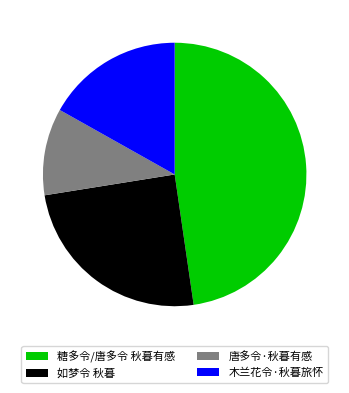

Which has a higher value, 糖多令/唐多令 秋暮有感 or 唐多令·秋暮有感?

糖多令/唐多令 秋暮有感